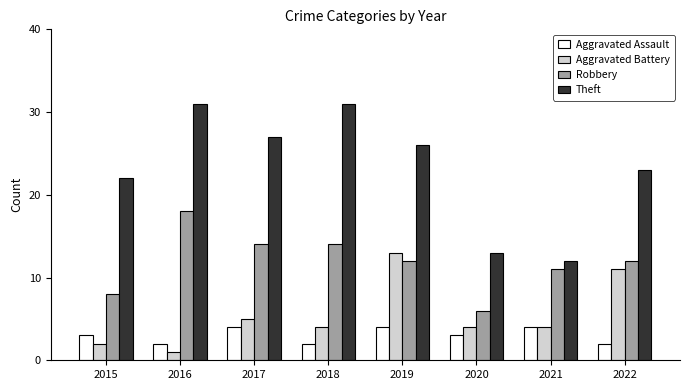

Which series changed the most between 2018 and 2021?

Theft